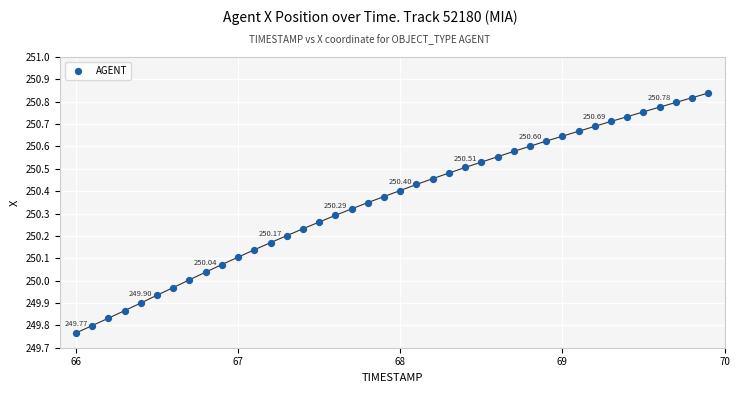

What is the range of Y values (max minus min)?

1.1